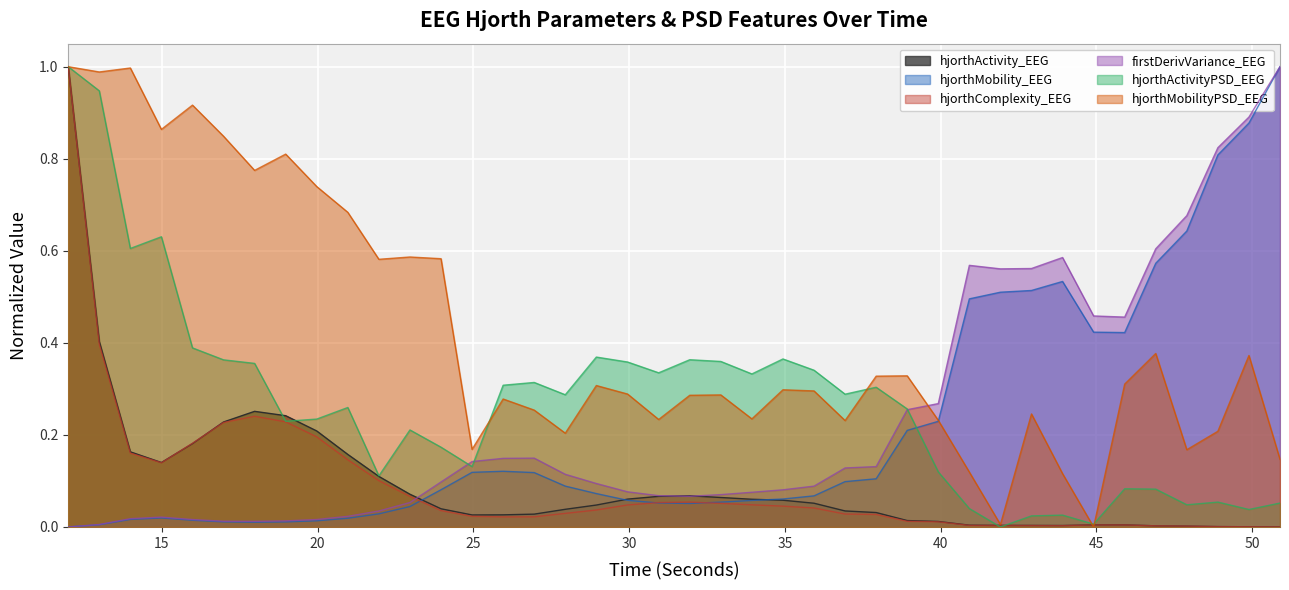

How many interior local peaks does the hjorthActivityPSD_EEG series have?

11